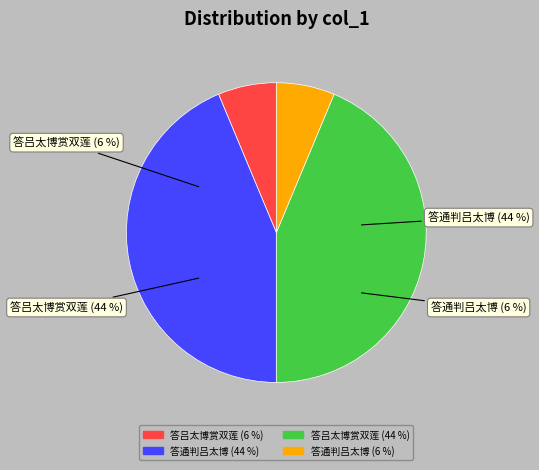

To the nearest percent, what portion does 答吕太博赏双莲 (953877) represent?

44%